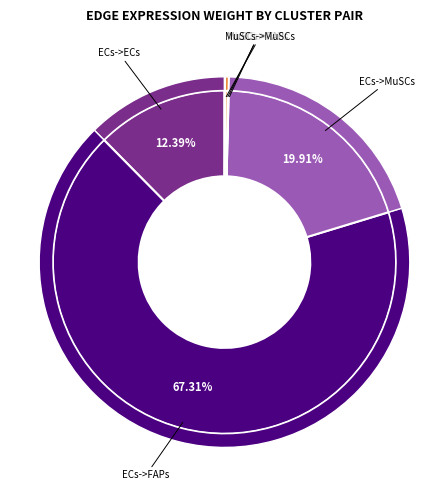

Does any single category account for the majority?

Yes